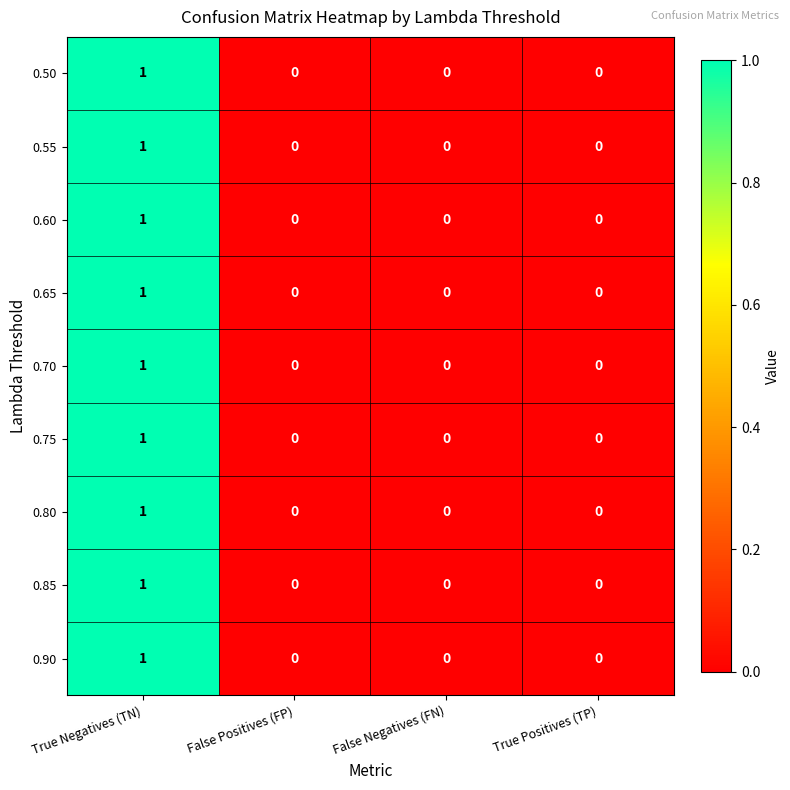

How many data points does each series have?

4